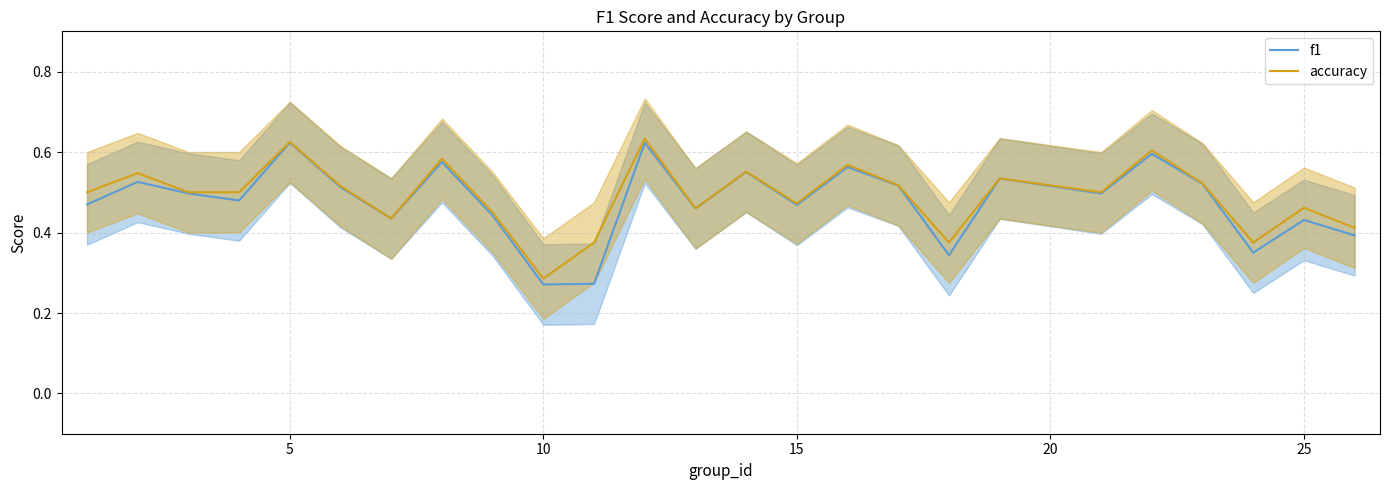

Where is accuracy nearest to the value 0?

10